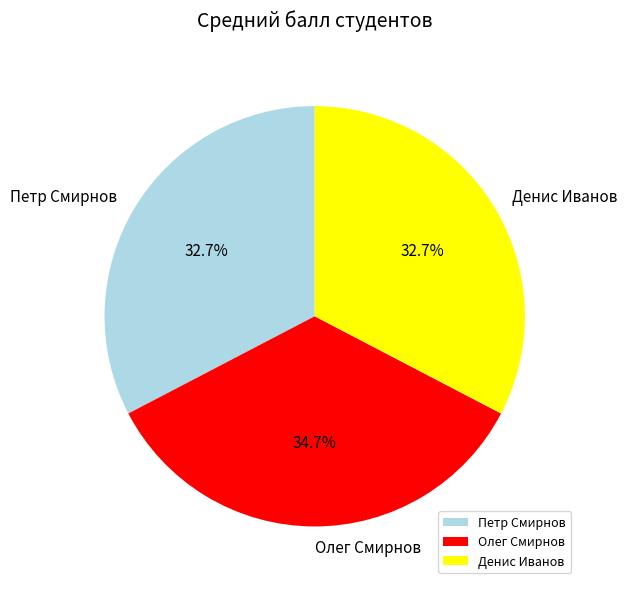

Is it true that Денис Иванов is 41% of the pie?

False